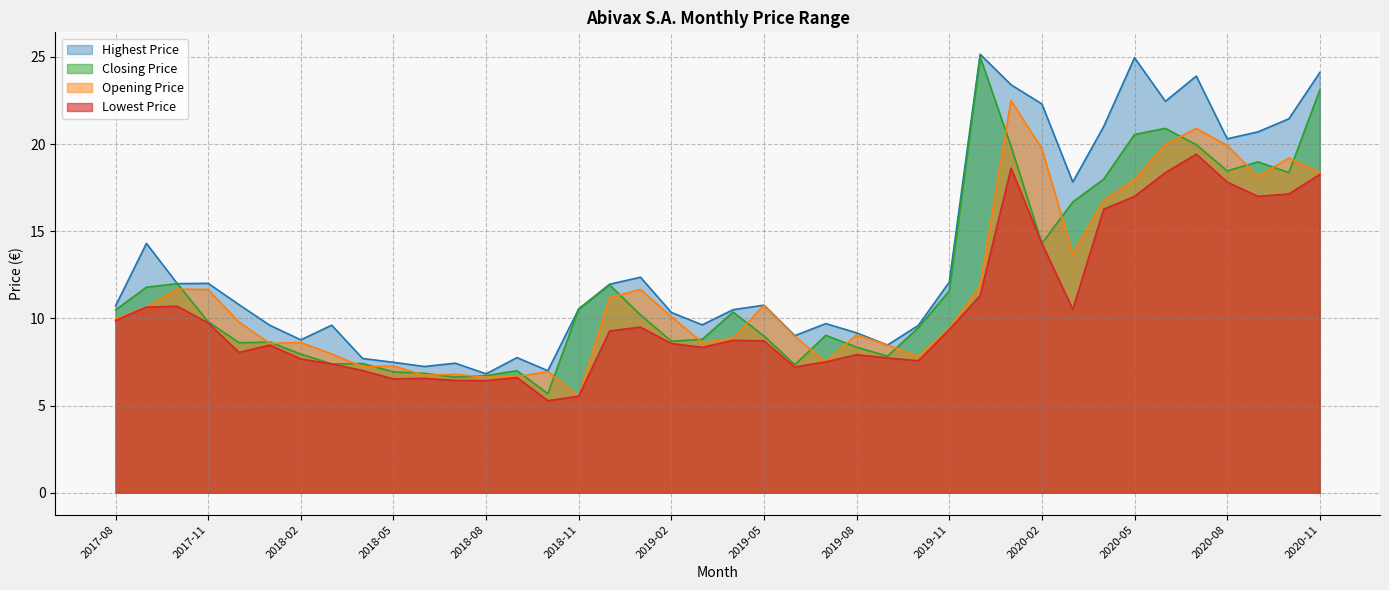

What is the sum of the Closing Price values at 2017-09 and 2020-02?

26.1